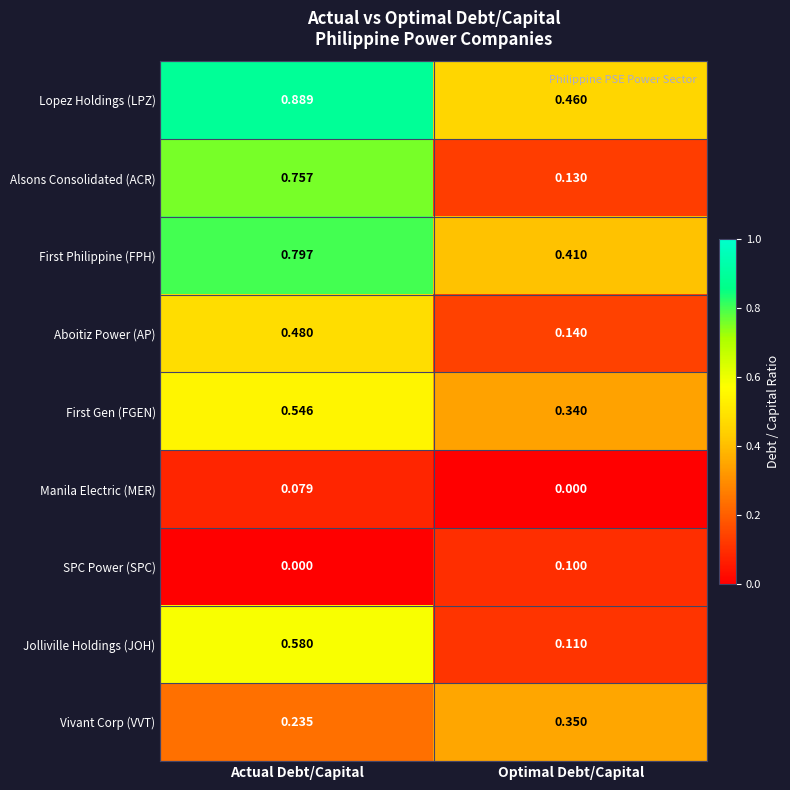

Which series has the widest spread of values?

Alsons Consolidated (ACR)